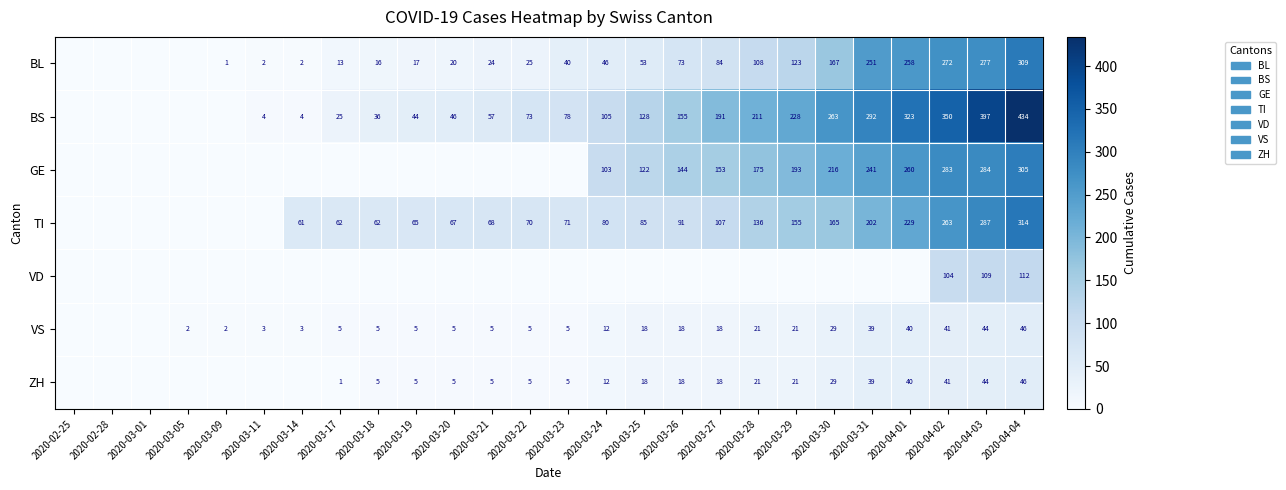

Is the value of TI at 2020-03-29 greater than the value of ZH at 2020-04-03?

Yes